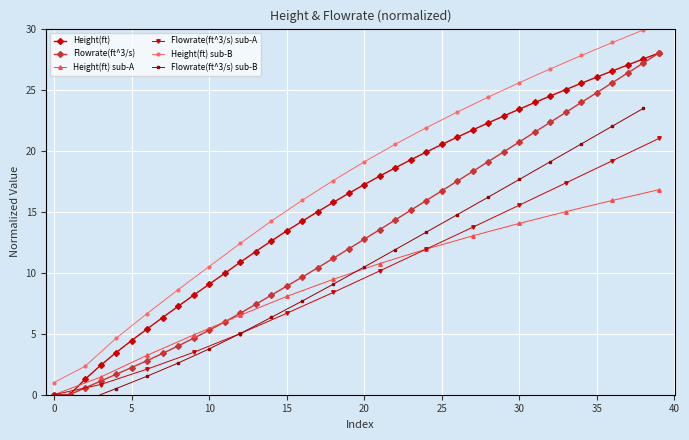

What is the label of the 34th point from the left?

33